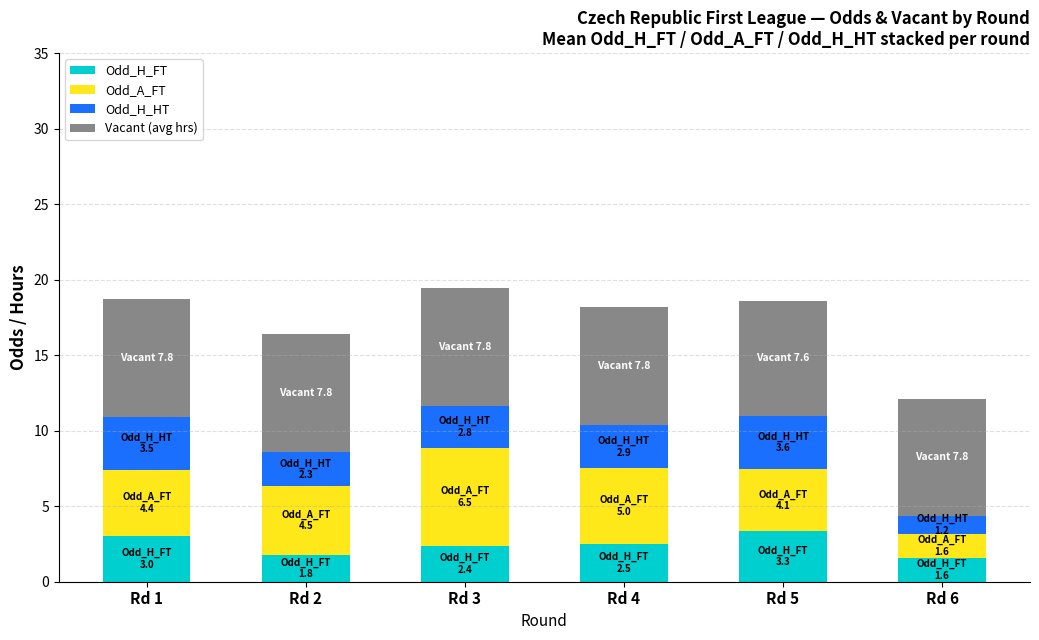

Is it true that Odd_H_FT equals 1.6 at Rd 1?

False